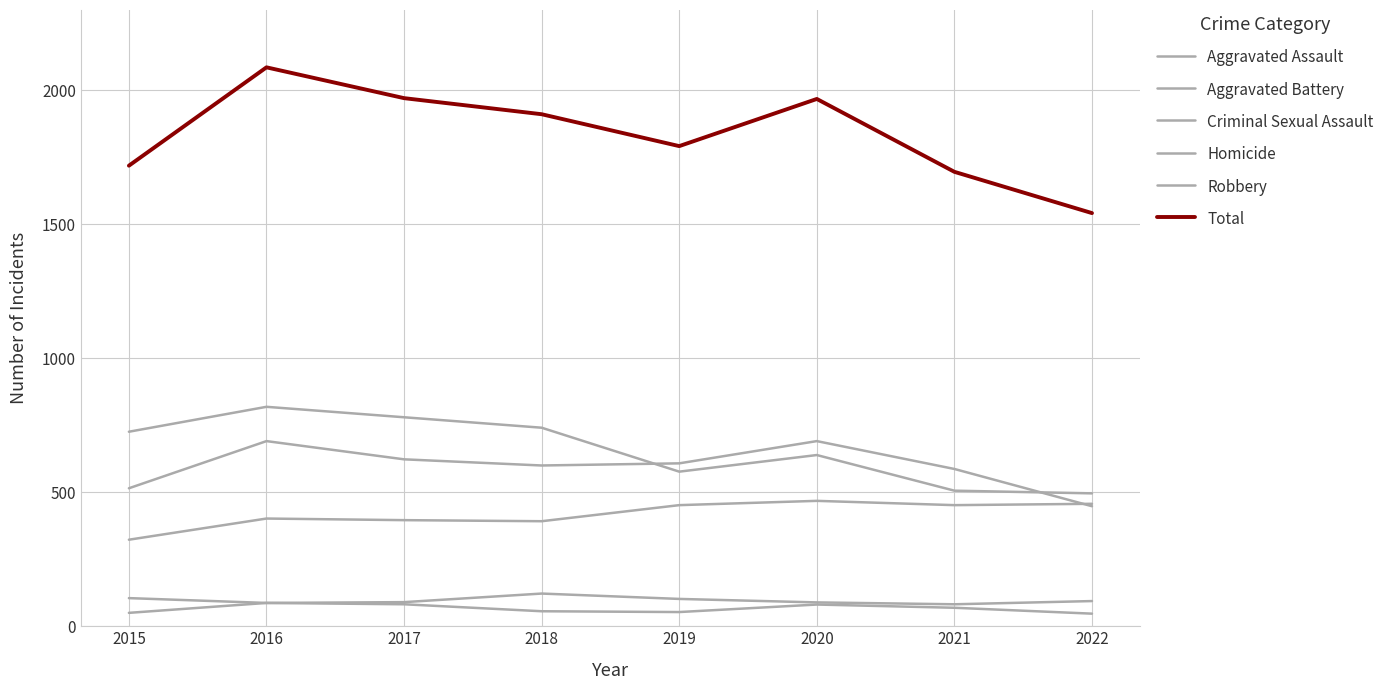

What is the average value of the Aggravated Assault series?

418